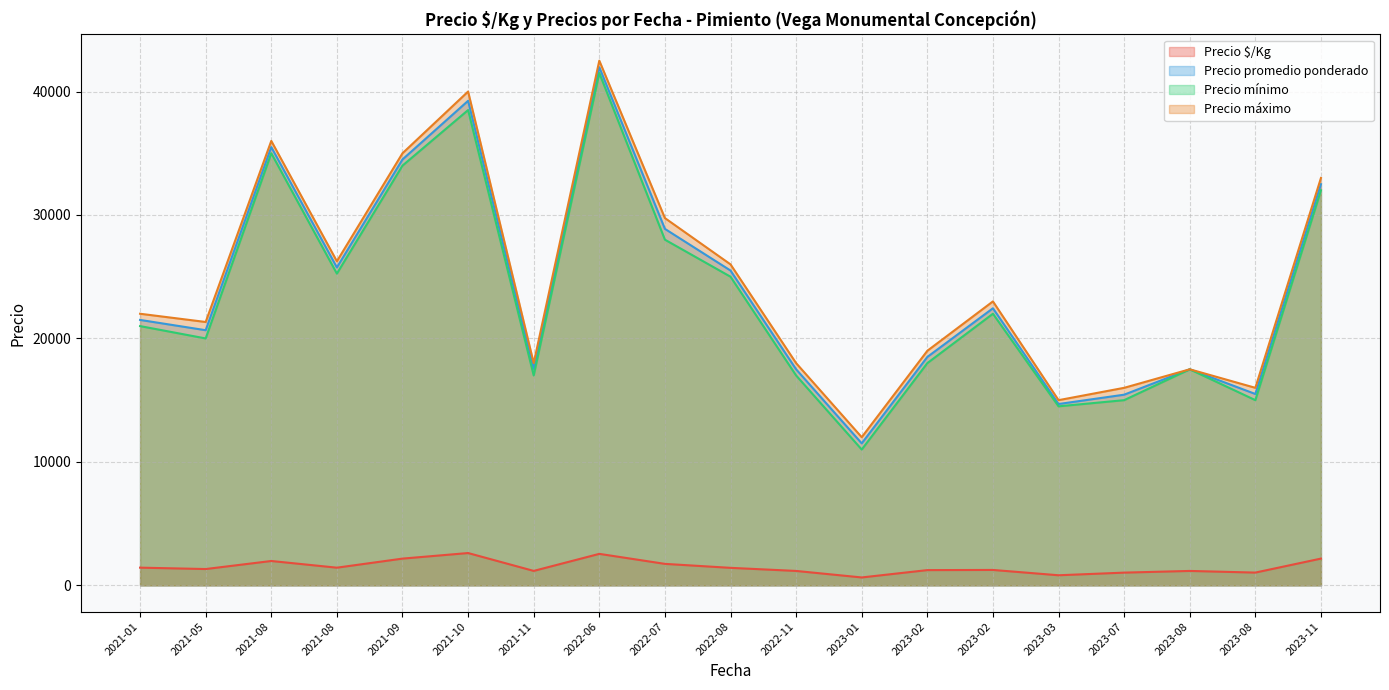

What are all the series names shown in the legend?

Precio $/Kg, Precio promedio ponderado, Precio mínimo, Precio máximo